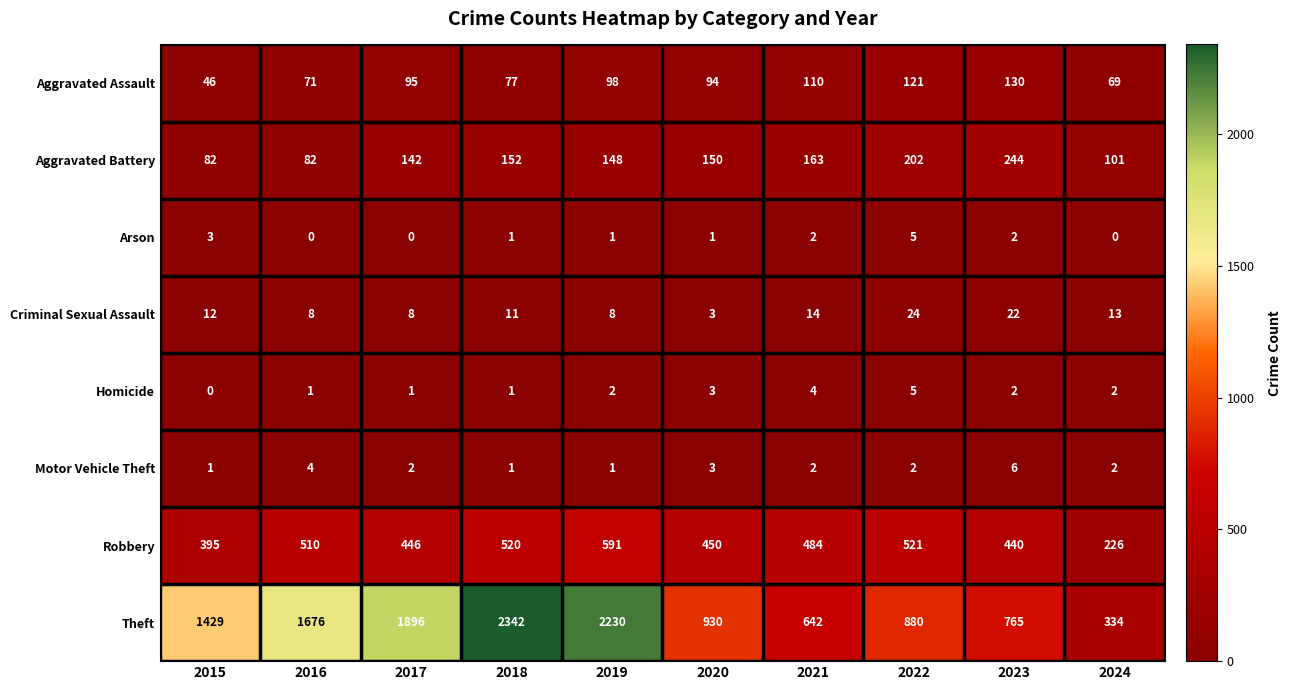

List the labels in order of Aggravated Assault value, smallest first.

2015, 2024, 2016, 2018, 2020, 2017, 2019, 2021, 2022, 2023